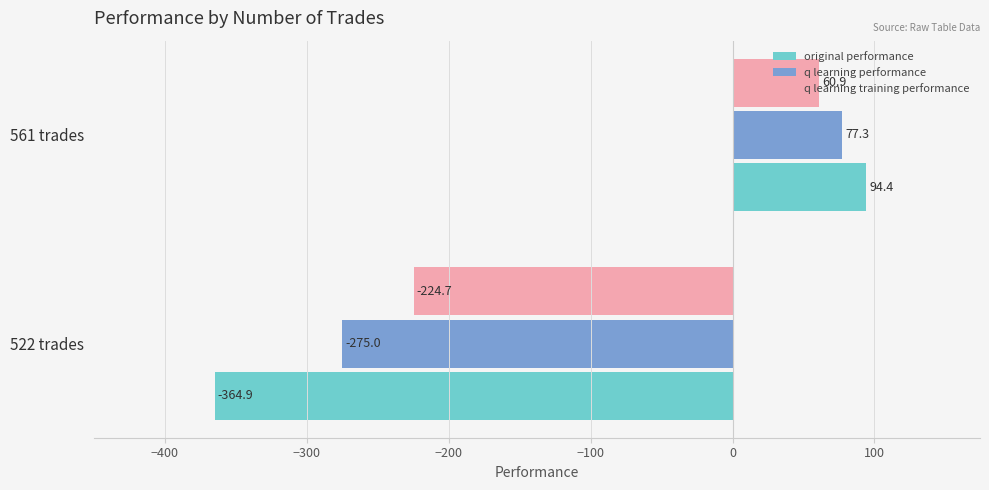

Is it true that q learning performance equals -275.0 at 522 trades?

True